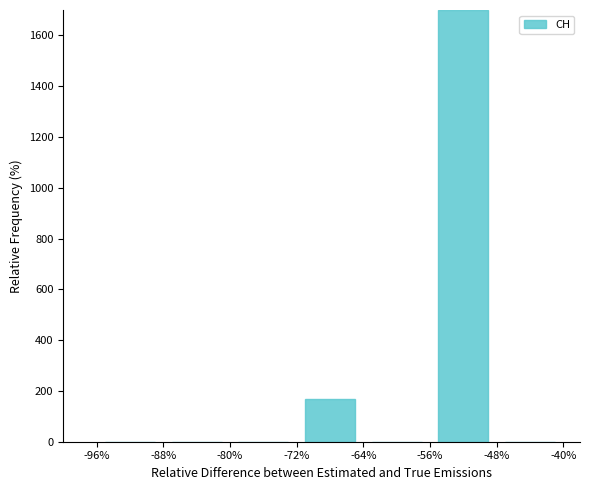

How many values exceed 0?

2